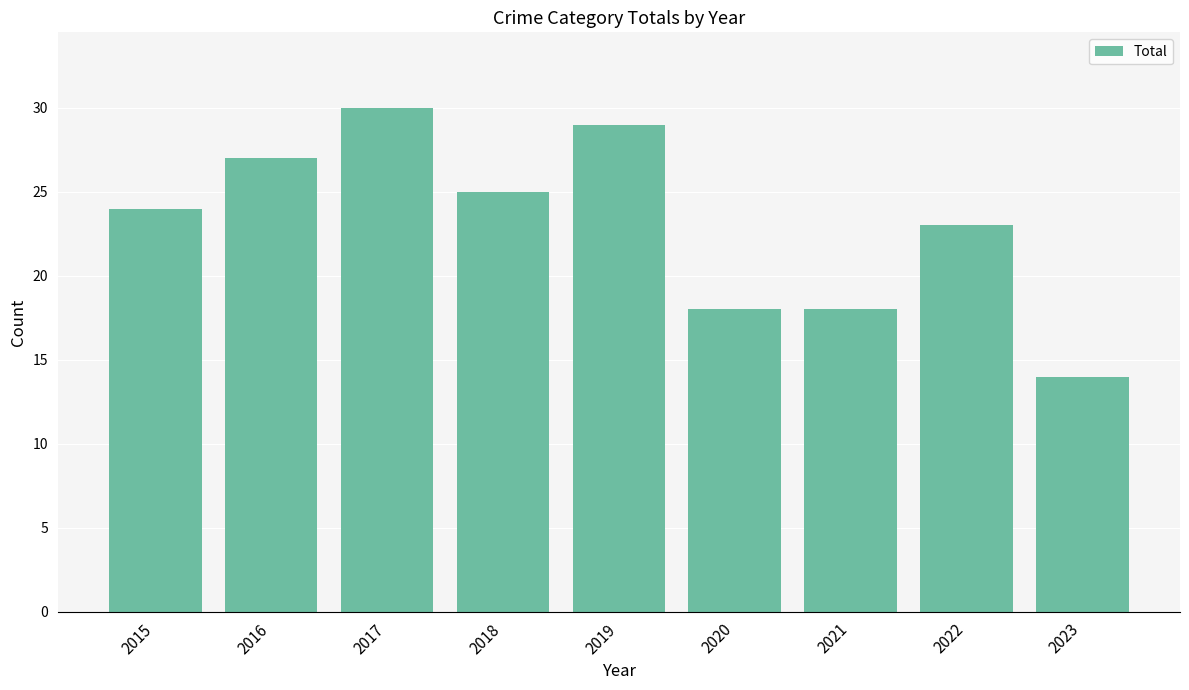

What is the maximum value shown in the chart?

30